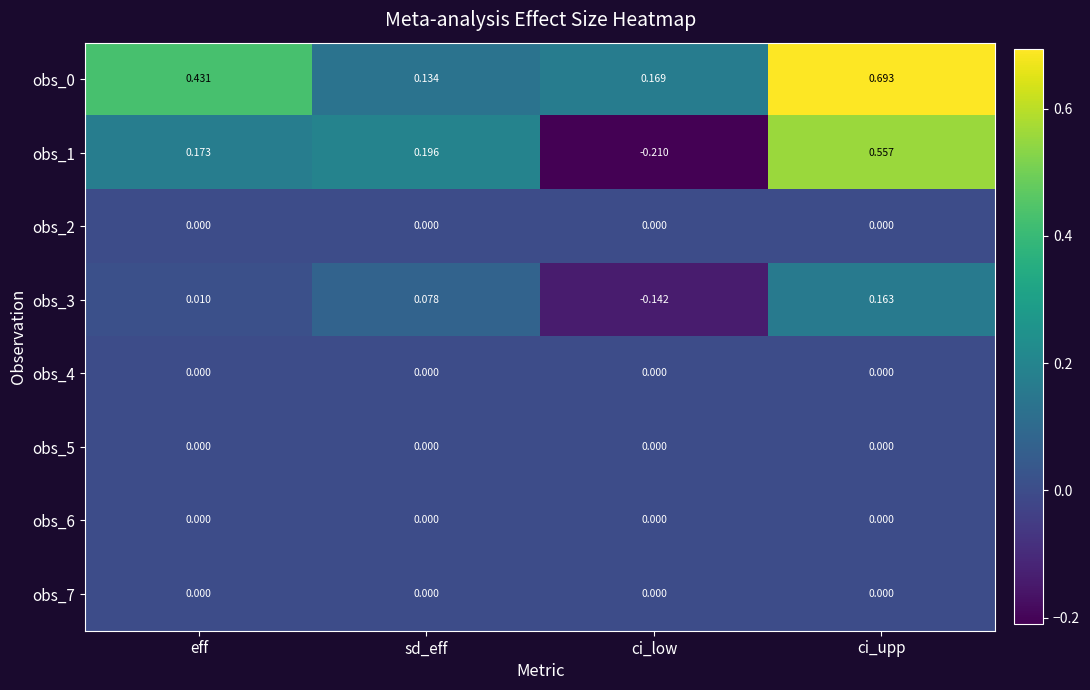

Which category has the highest value across all series?

ci_upp